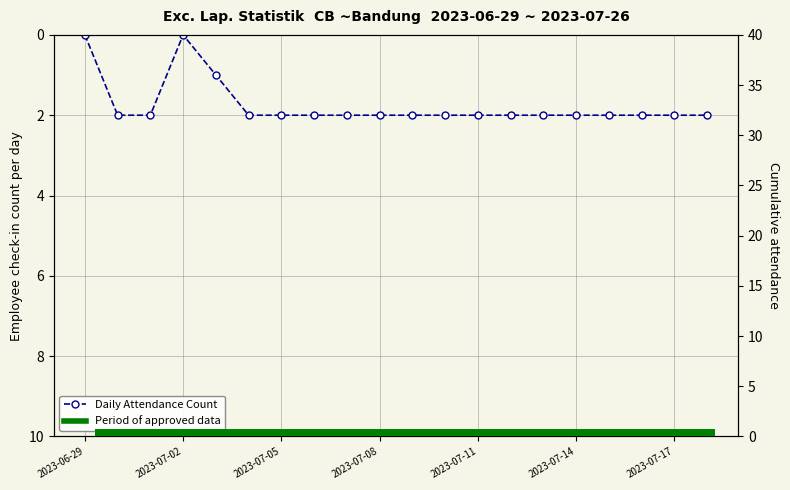

What is the difference between the Cumulative Attendance values at 17 and 2023-07-17?

22